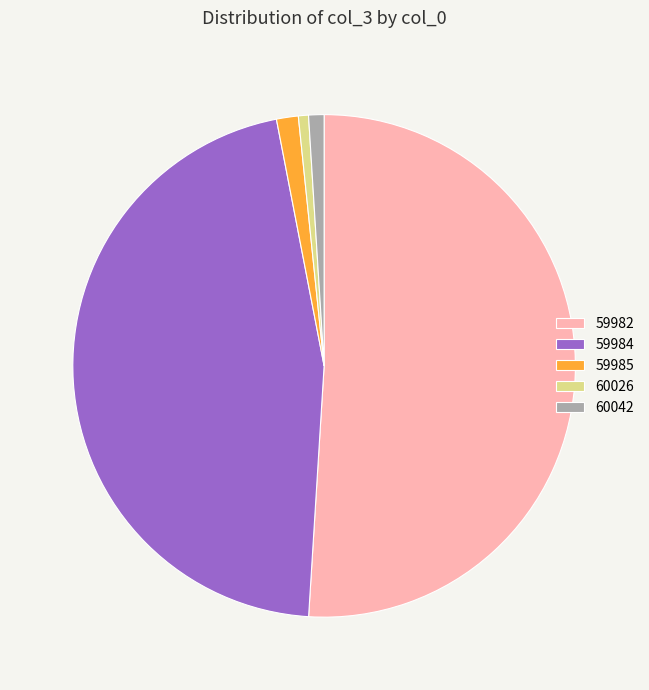

Which has a higher value, 59982 or 59984?

59982